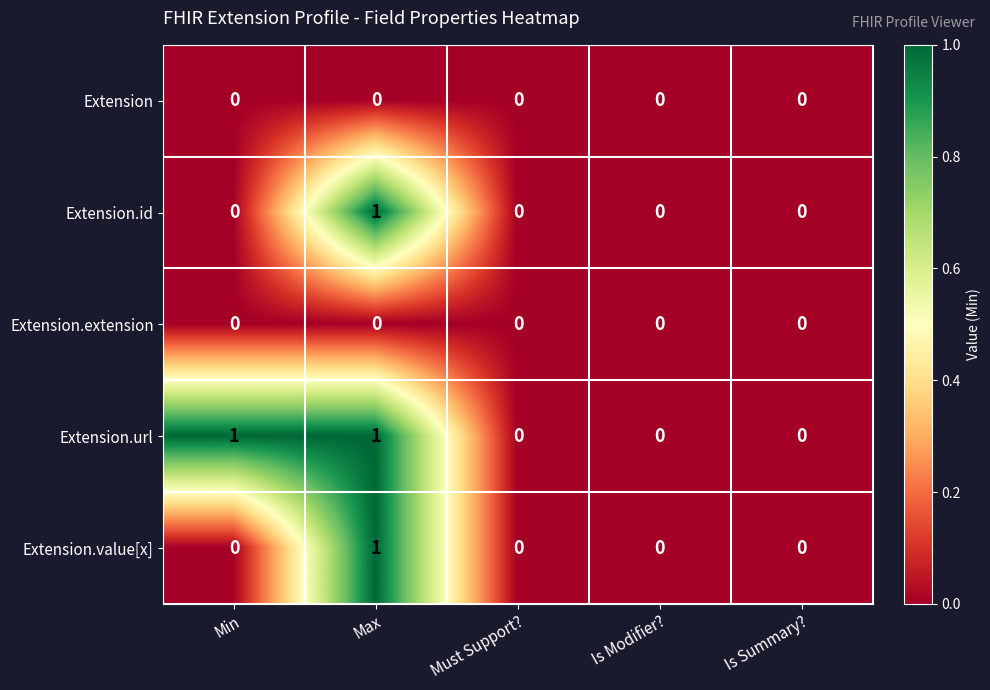

At which category is the sum across all series the highest?

Max